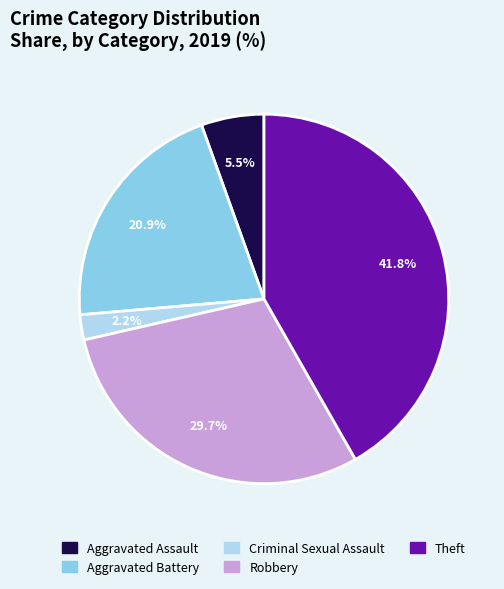

How many segments does this pie chart have?

5